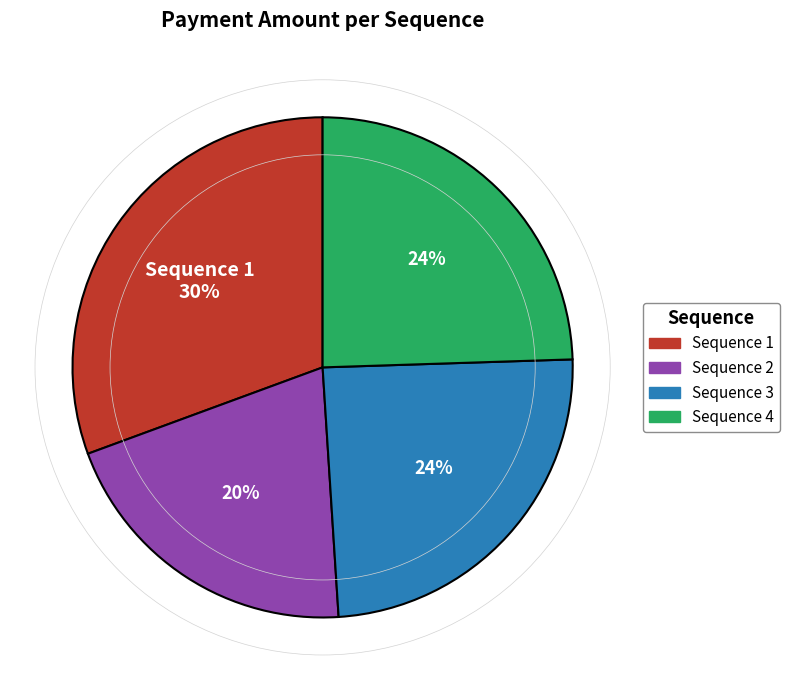

True or false: 2 accounts for 27% of the total.

False